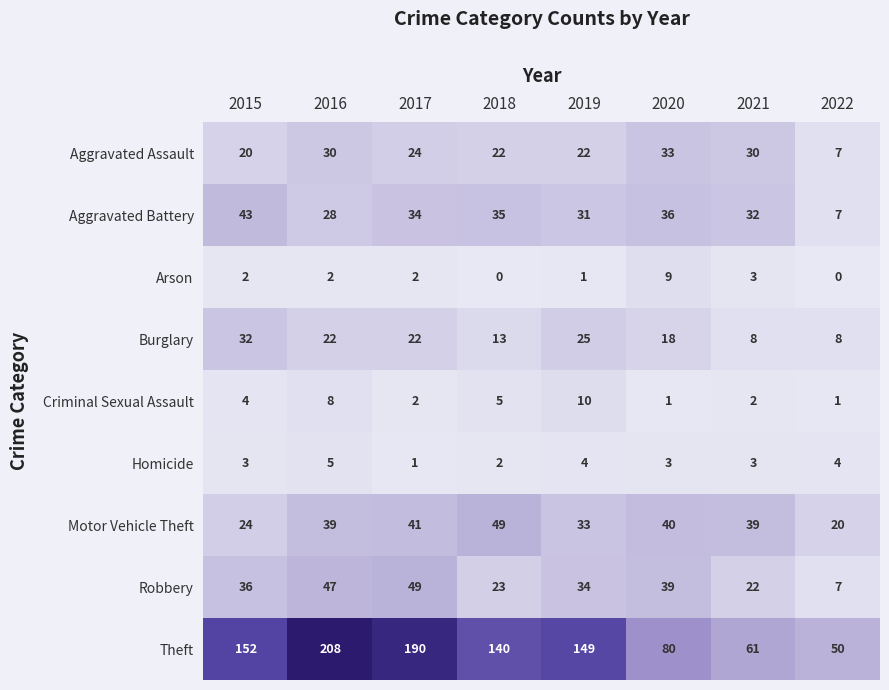

What is the spread (max minus min) of values at 2017?

189